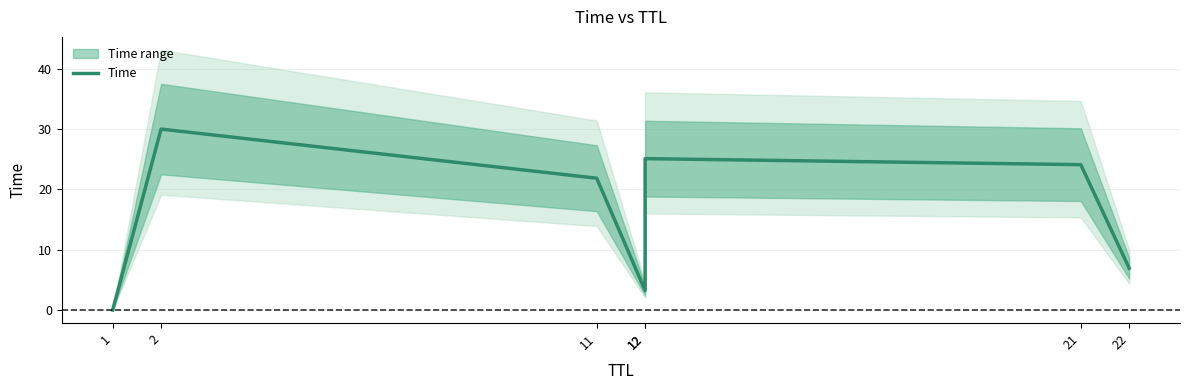

Which has a higher value, 12 or 12?

12